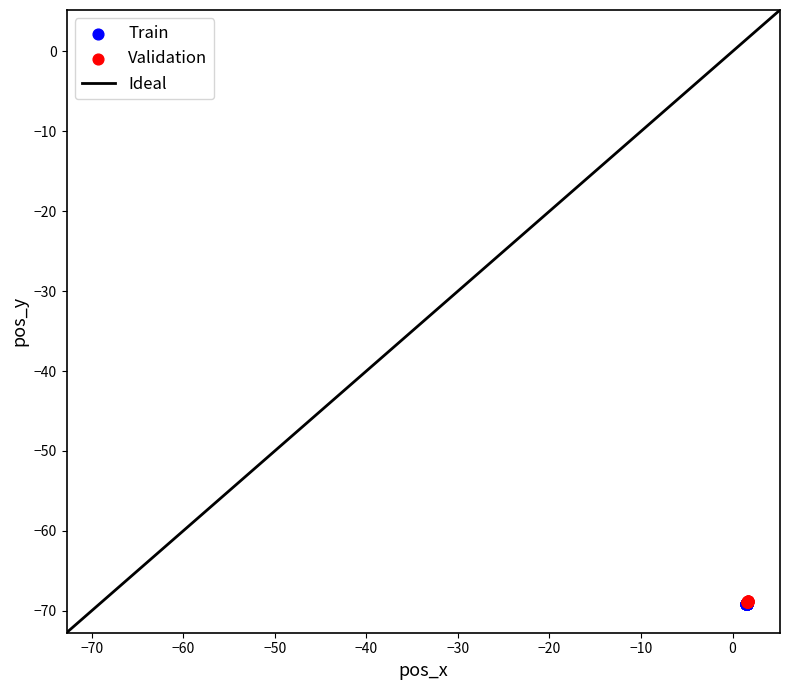

Which series has the largest Y range (max minus min)?

Train